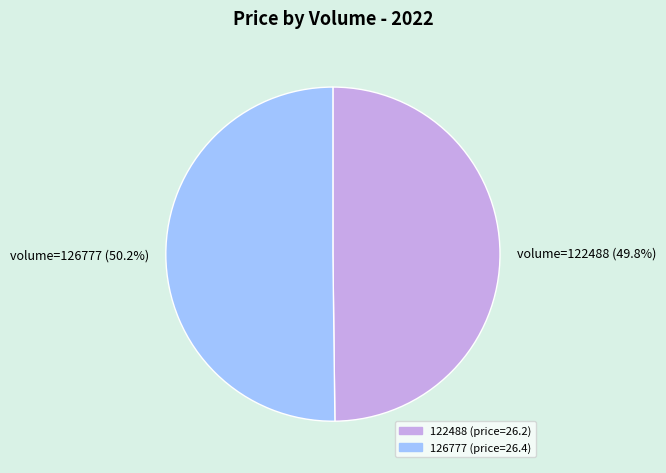

Approximately how many times larger is the value at volume=122488 (49.8%) compared to volume=126777 (50.2%)?

1.0